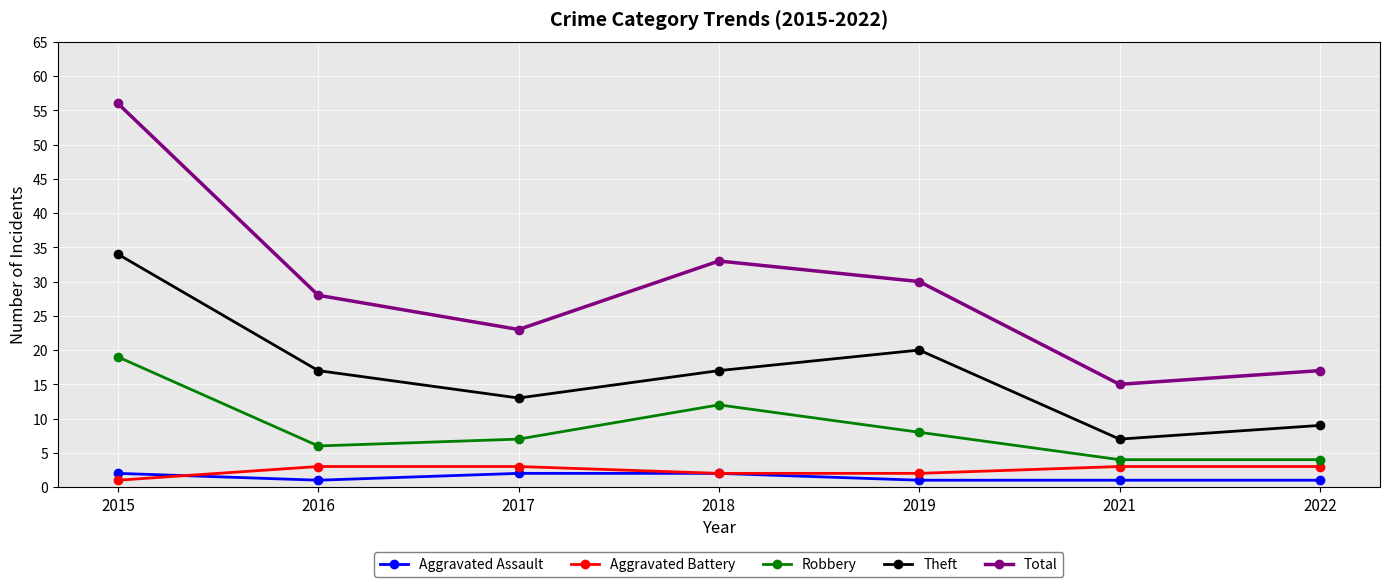

Where is Robbery nearest to the value 11?

2018